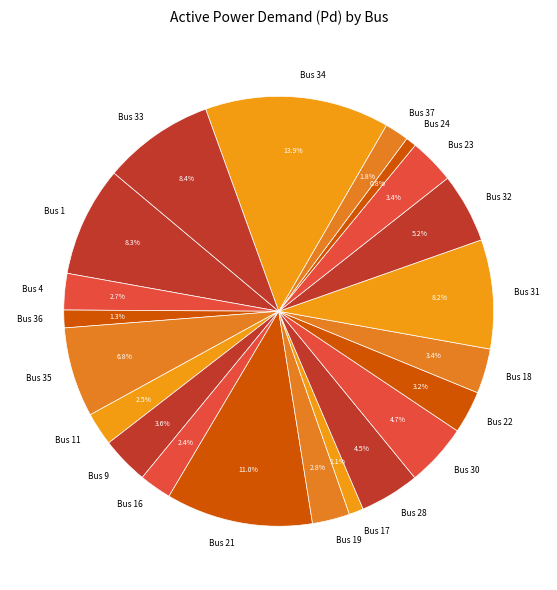

What is the total percentage of Bus 30 and Bus 16?

7.1%